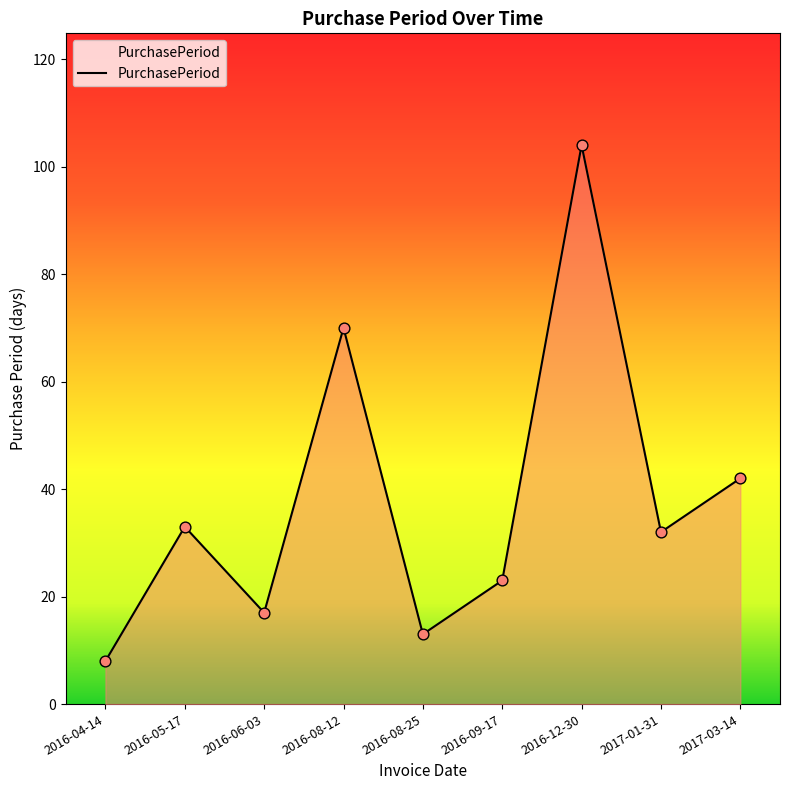

What is the ratio of the value at 2016-05-17 to the value at 2016-09-17?

1.4